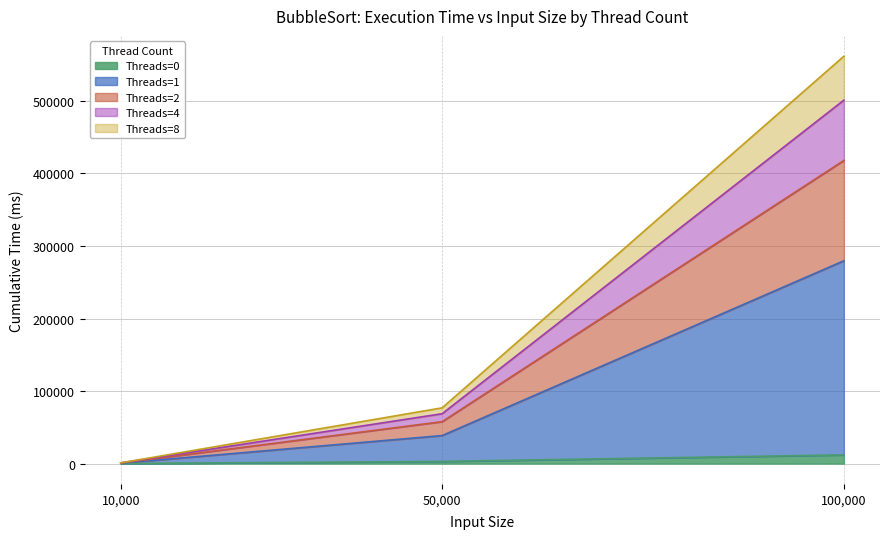

At which category is the sum across all series the highest?

100,000